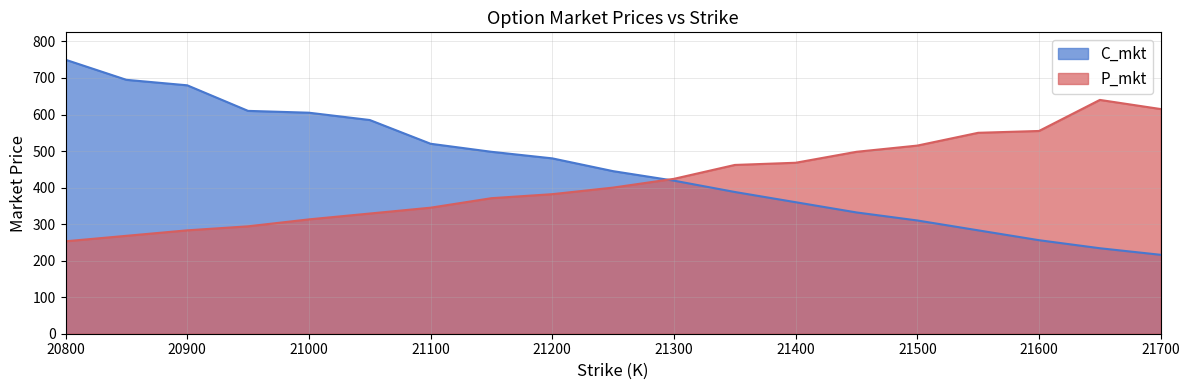

At which category is the sum across all series the highest?

20800